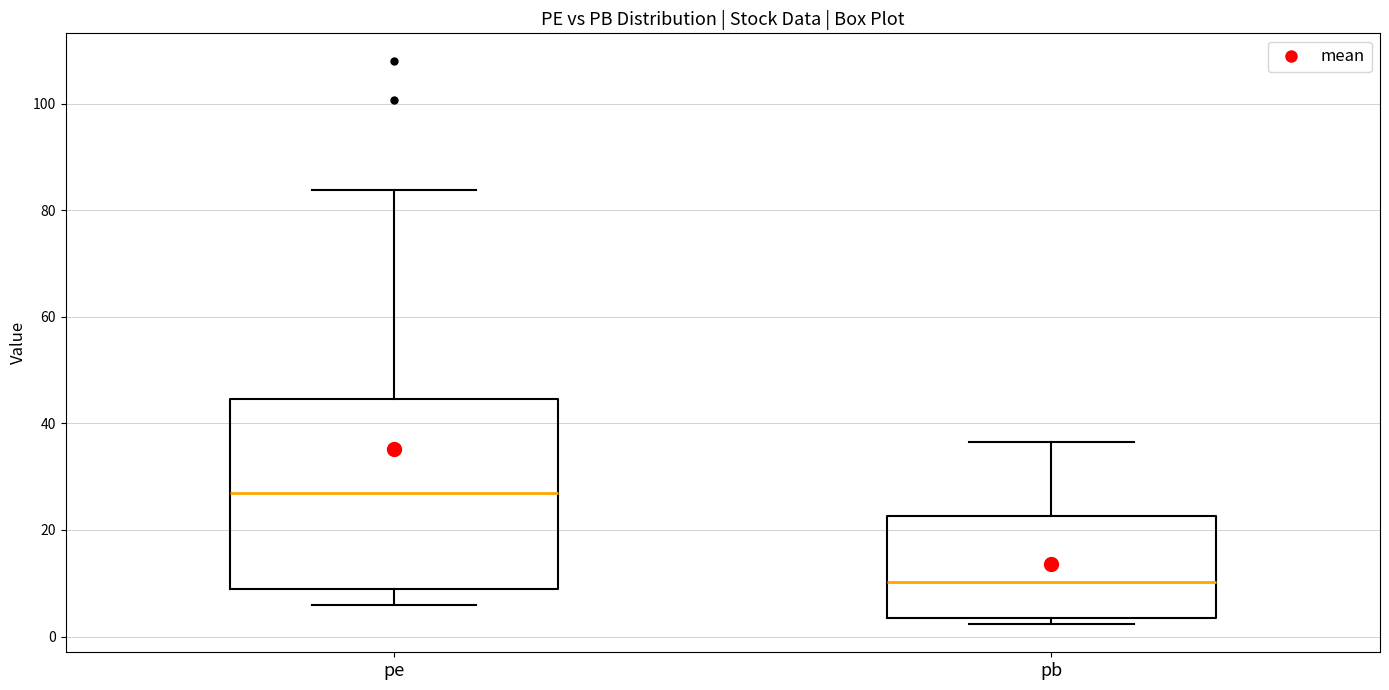

Reading left to right, transcribe this box plot: for each box, give where its median line is, the range the box spans, and where its two whiskers end, as read against the y-axis. The values are not printed on the chart, so give them approximately, as read against the axis.

pe: median 26, box 8 to 44, whiskers 6 to 84
pb: median 10, box 4 to 22, whiskers 2 to 36